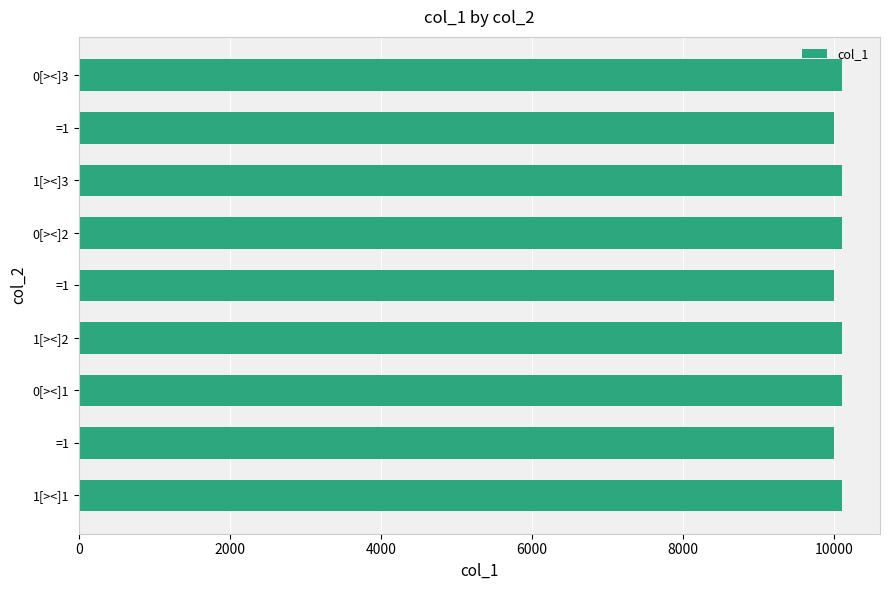

Count the number of categories in the chart.

9